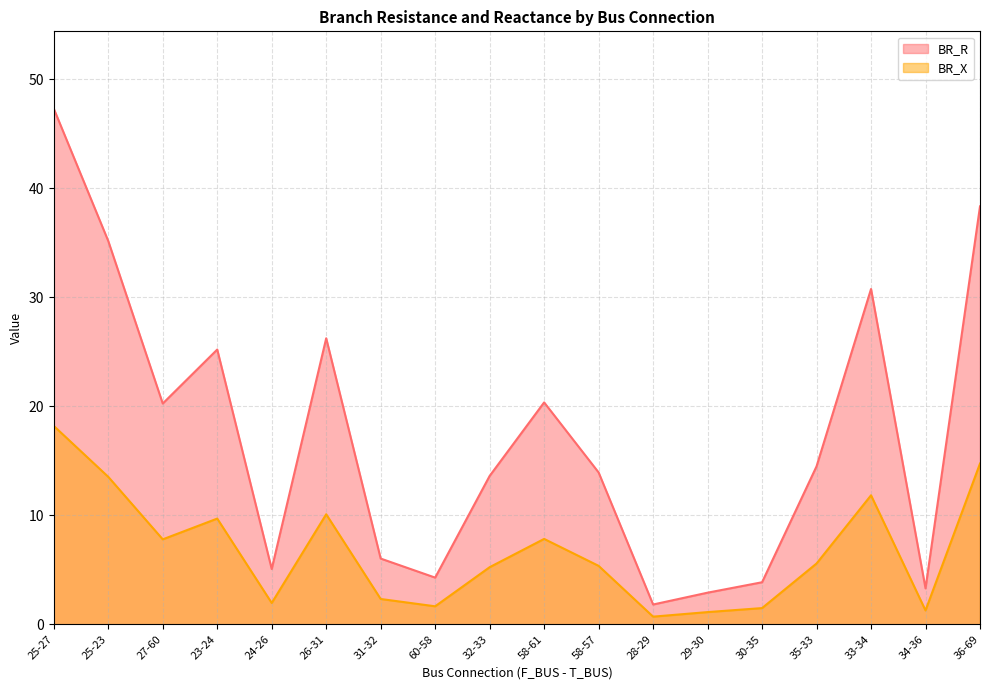

What position from the left is 33-34?

16